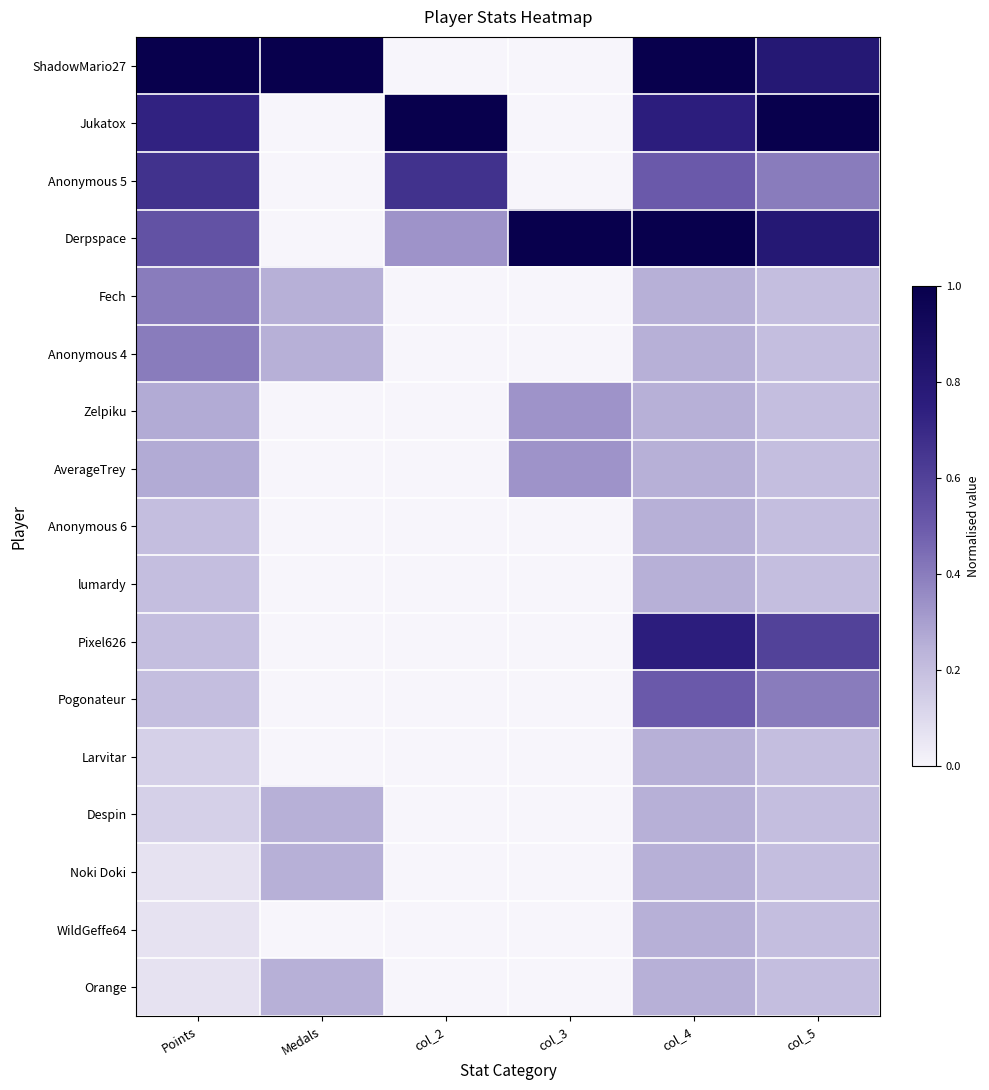

At which category is the sum across all series the highest?

col_4